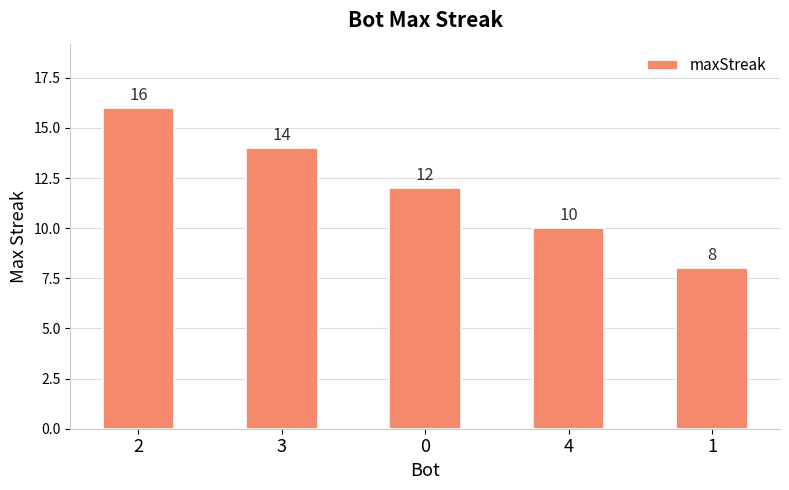

Read the value at 2.

16